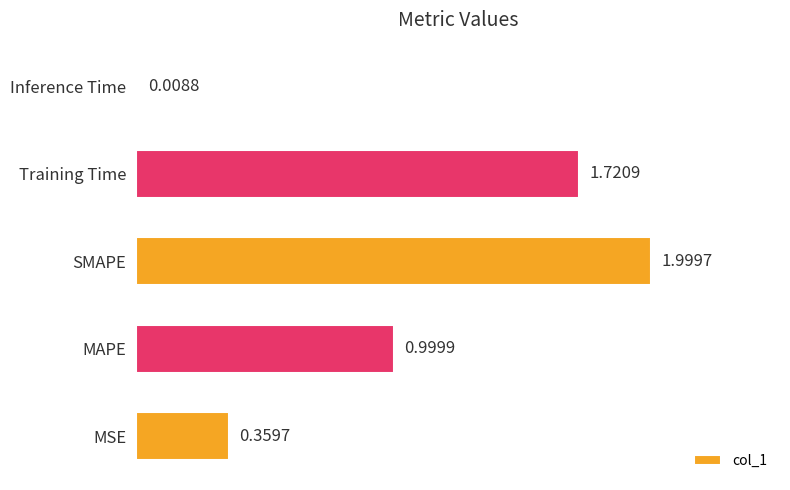

What is the change in value from MAPE to Training Time?

+0.7